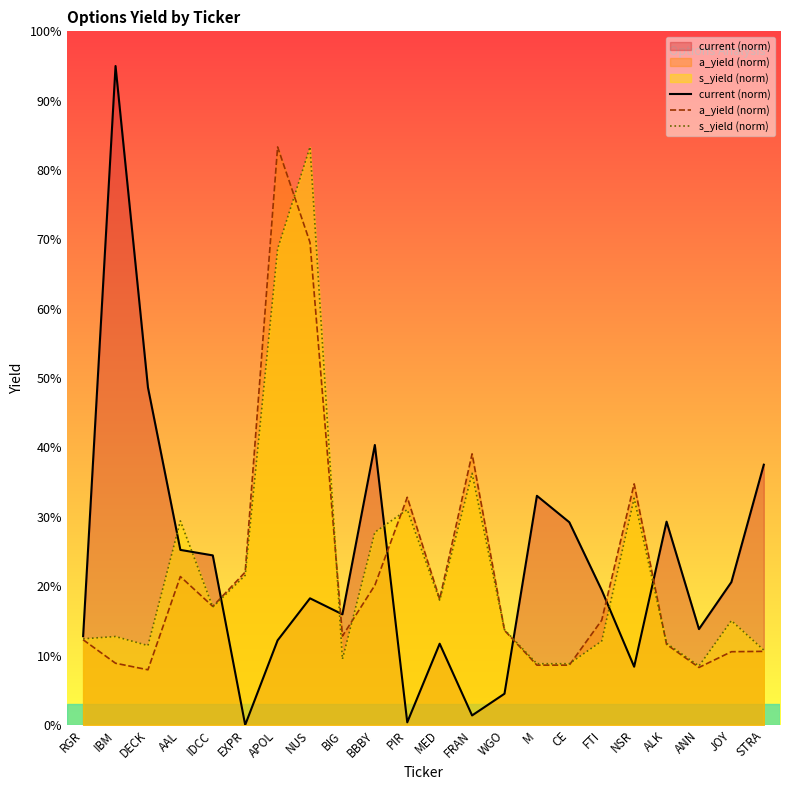

What is the difference between the maximum and minimum values in the current (norm) series?

0.9